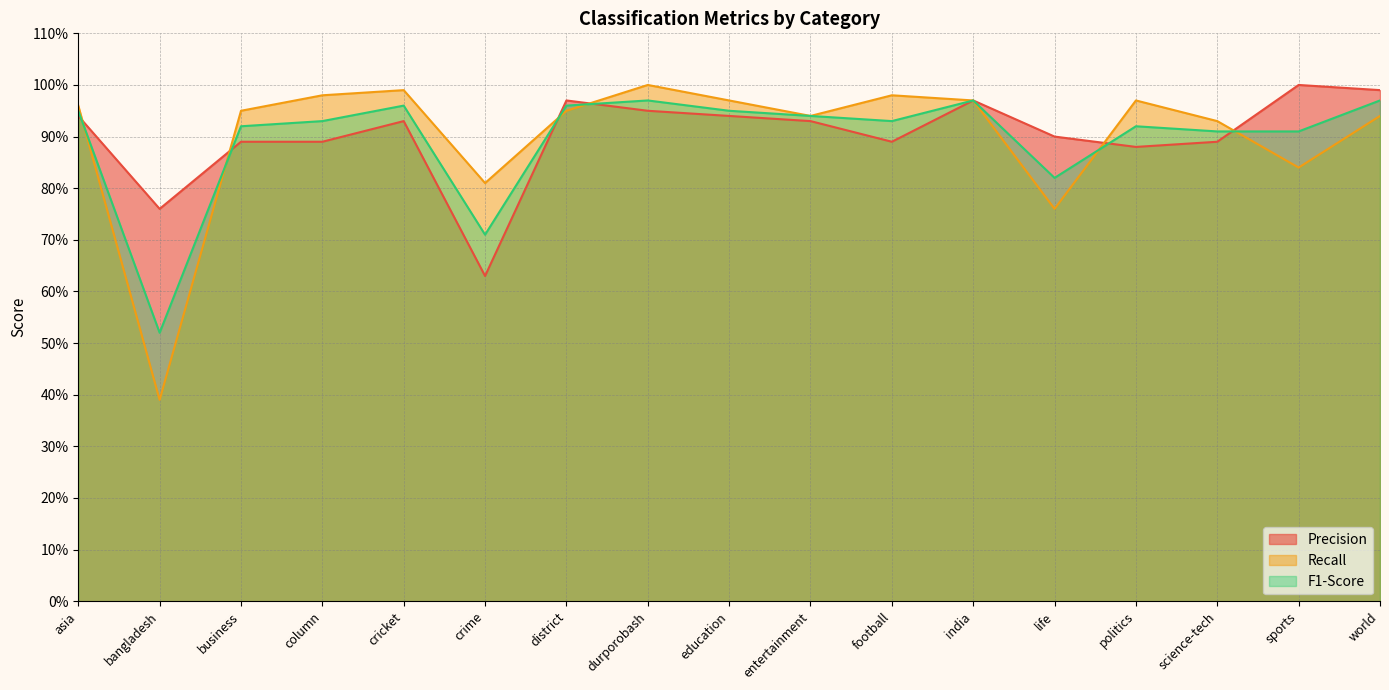

What is the label of the 14th point from the left?

politics